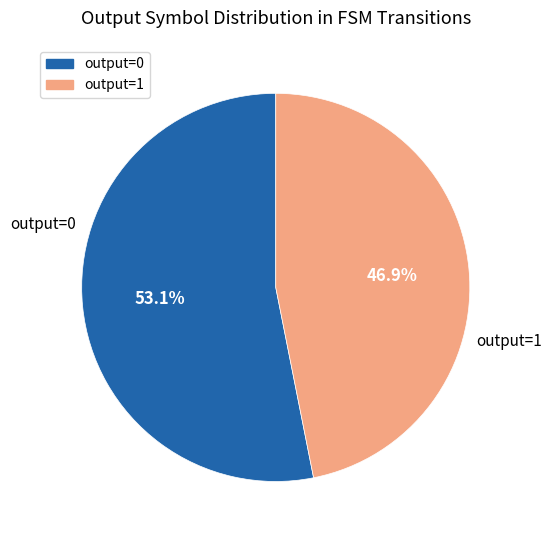

Which slice is the largest?

output=0